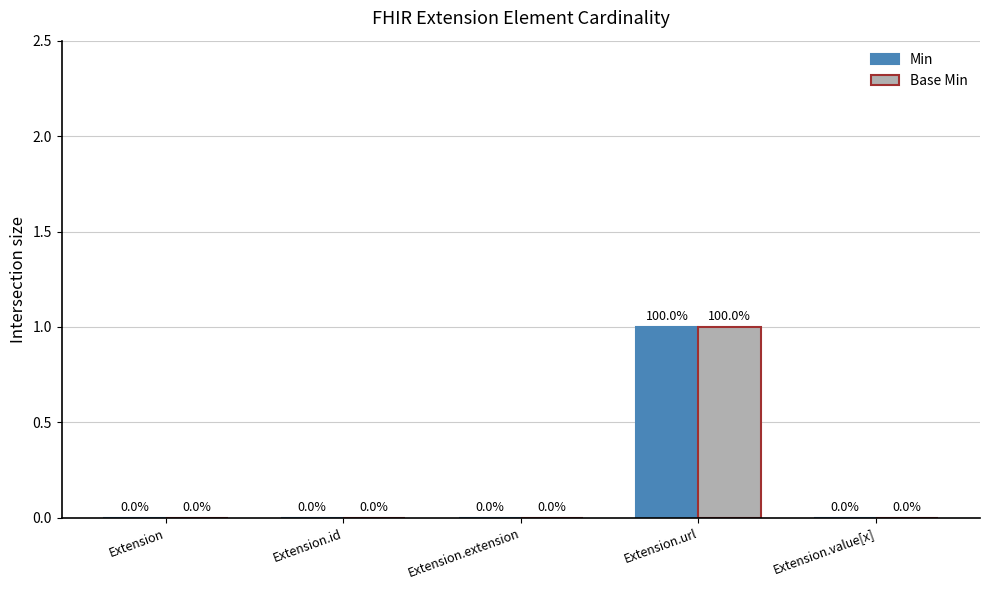

At which category does the chart reach its peak across all series?

Extension.url